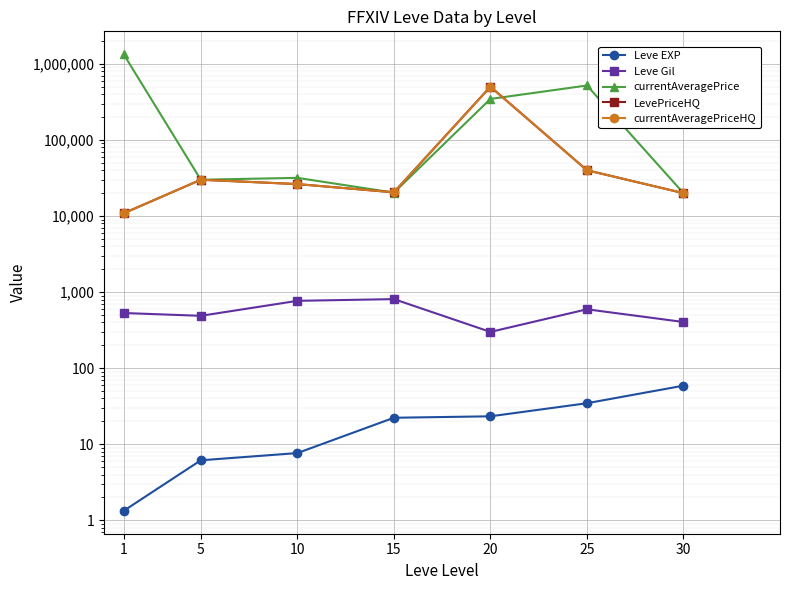

What is the sum of all Leve EXP values?

154.5